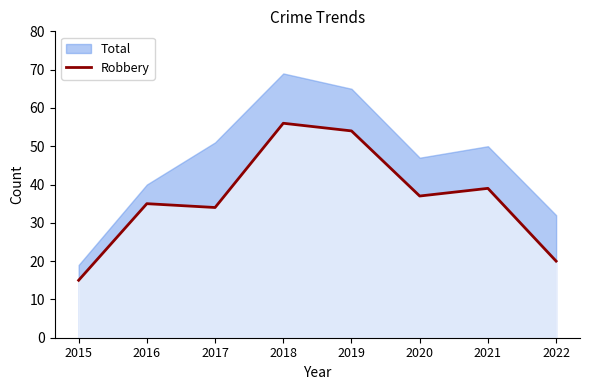

The value at 2020 is 52. True or false?

False